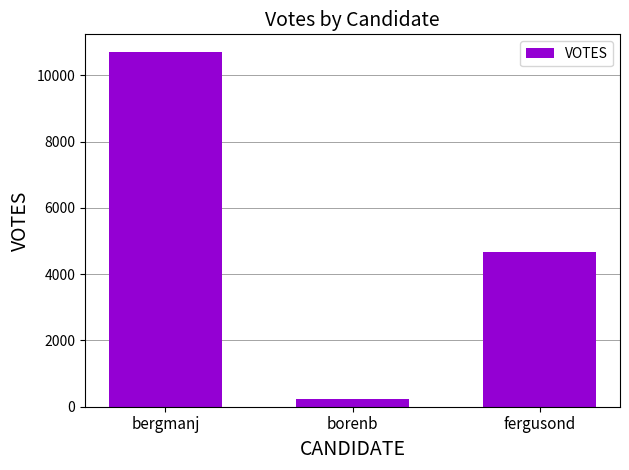

Where is the data nearest to the value 5465?

fergusond